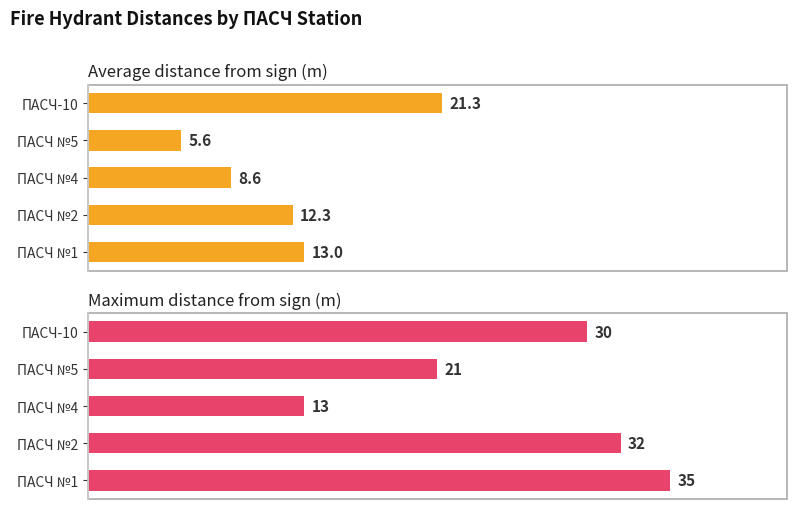

How many data points in Maximum distance from sign (m) are above 30?

2